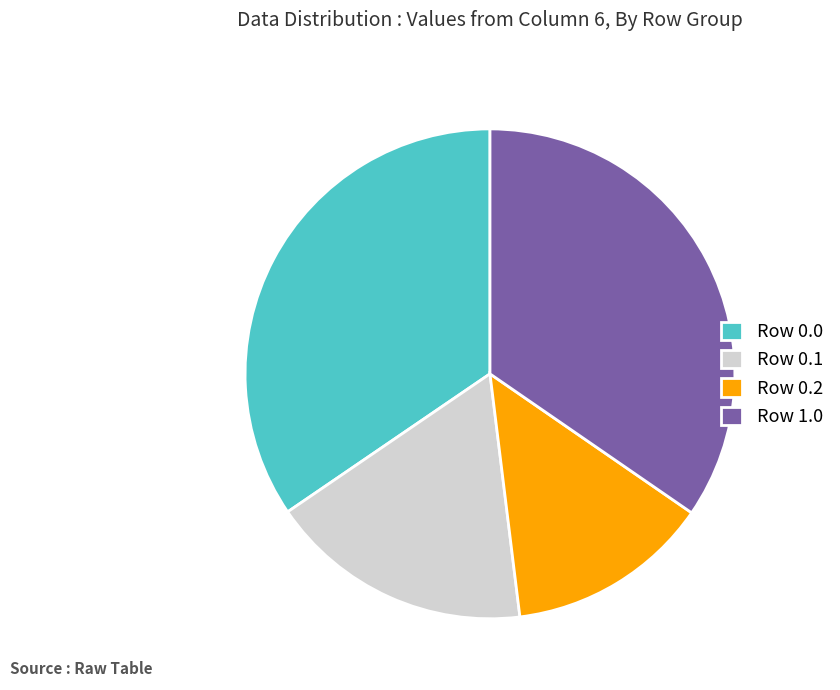

Do Row 1.0 and Row 0.0 together represent more than half of the pie?

Yes